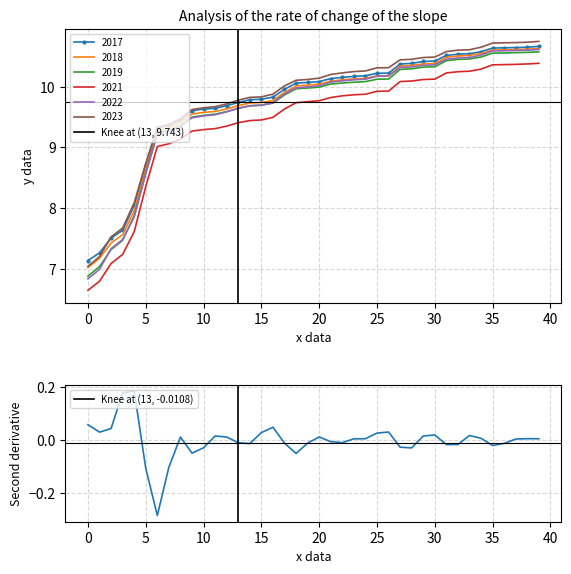

What is the minimum value for 2023?

7.0